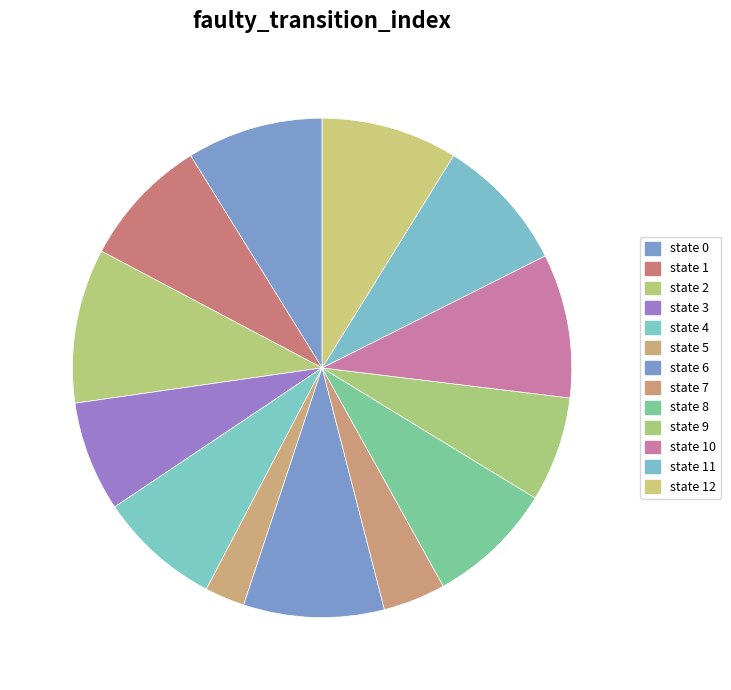

To the nearest percent, what portion does state 9 represent?

7%